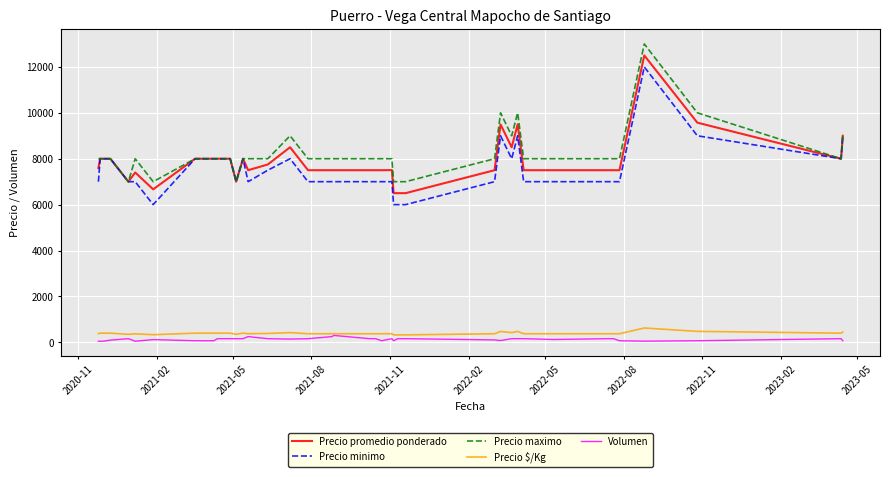

What is the greatest value displayed?

13000